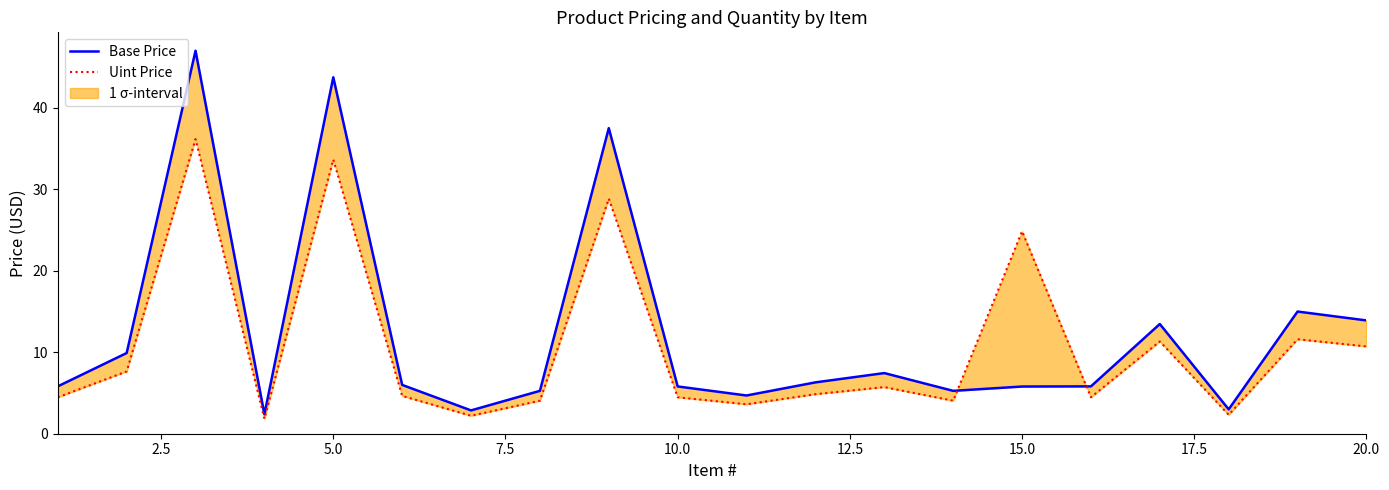

Which series has the largest total across all categories?

Base Price